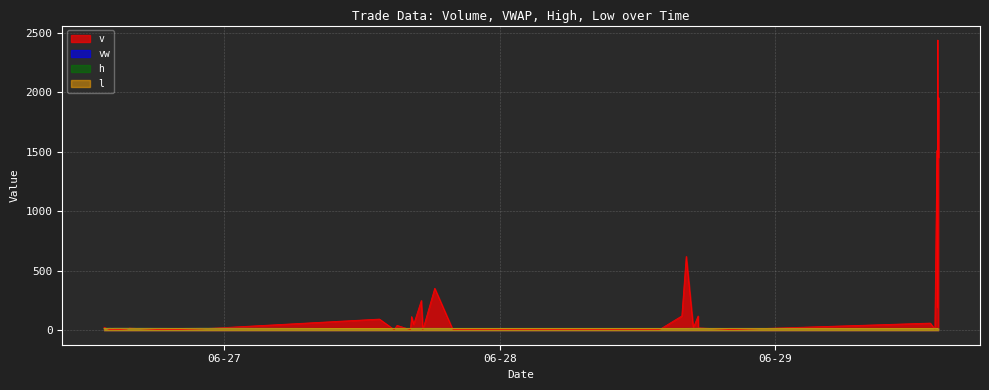

What is the sum of the h values at 2023-06-28 13:59:00 and 2023-06-29 14:06:00?

30.8